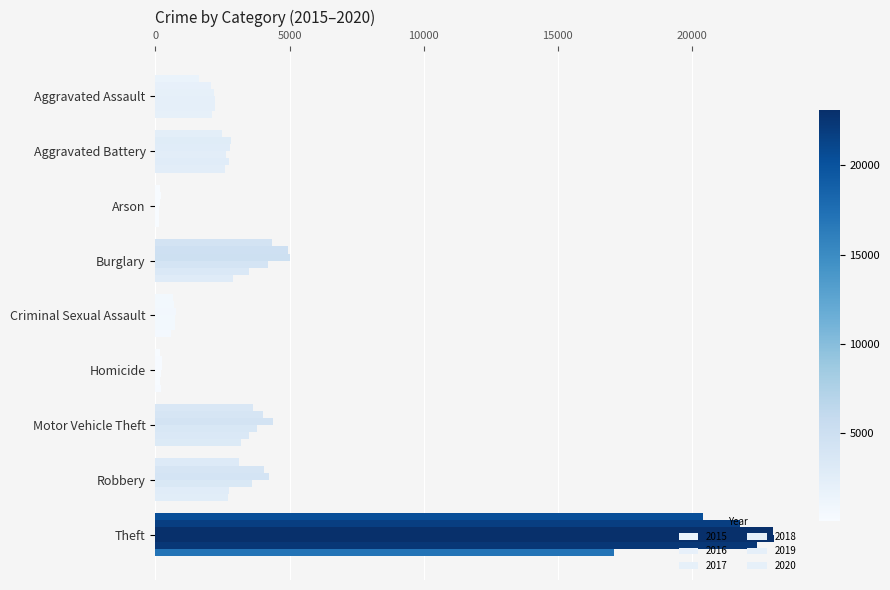

Count the number of categories in the chart.

9